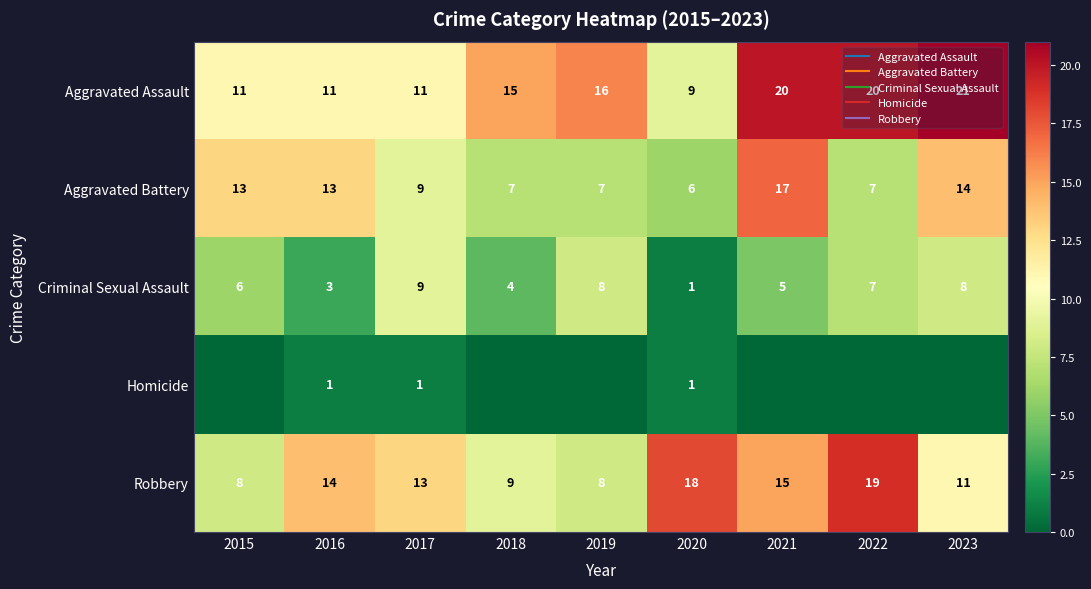

At 2016, list the series in order from smallest to largest.

Homicide, Criminal Sexual Assault, Aggravated Assault, Aggravated Battery, Robbery